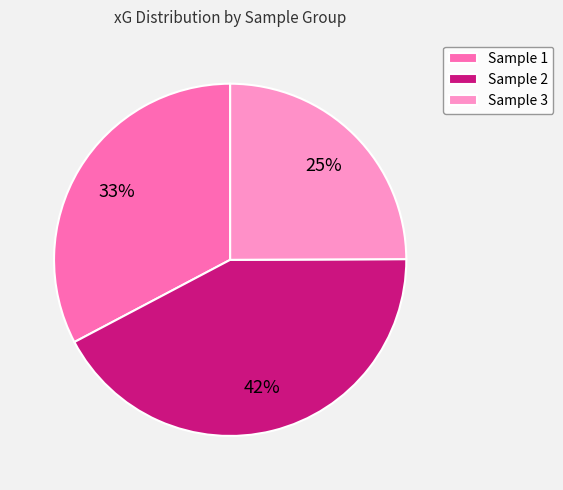

Is Sample 2 the majority of the pie?

No